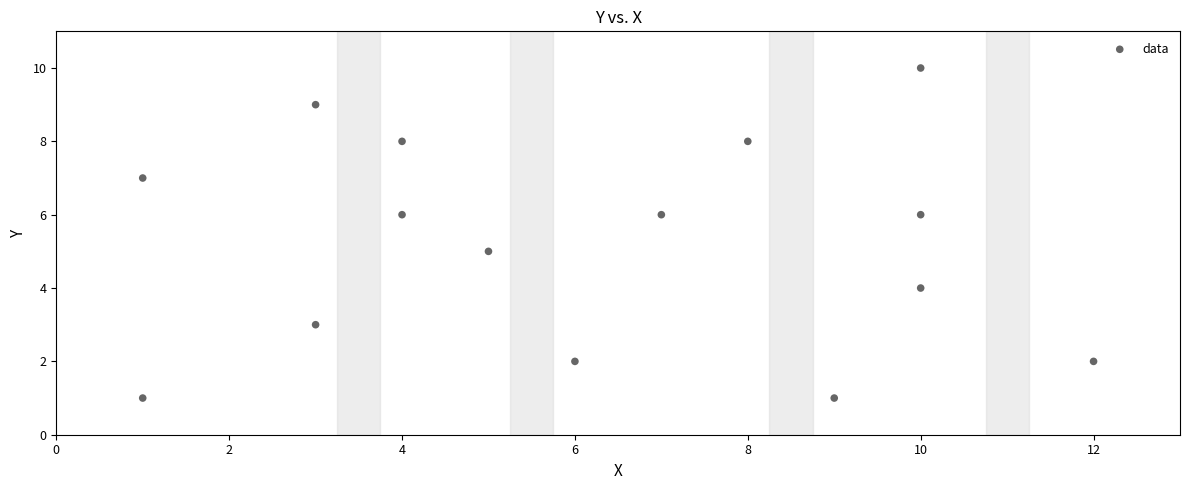

What is the range of X values (max minus min)?

11